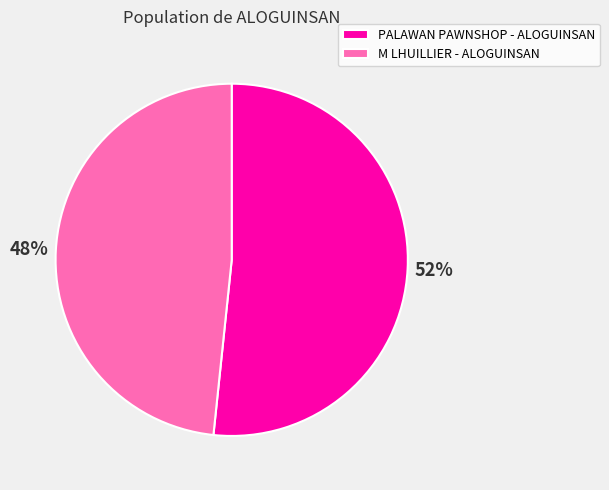

What is the smallest slice in the pie chart?

M LHUILLIER - ALOGUINSAN